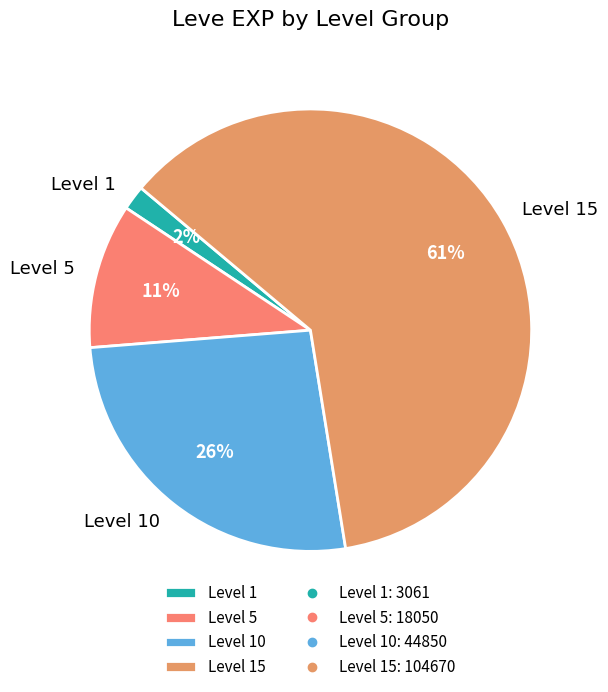

To the nearest percent, what is the average slice percentage?

25%